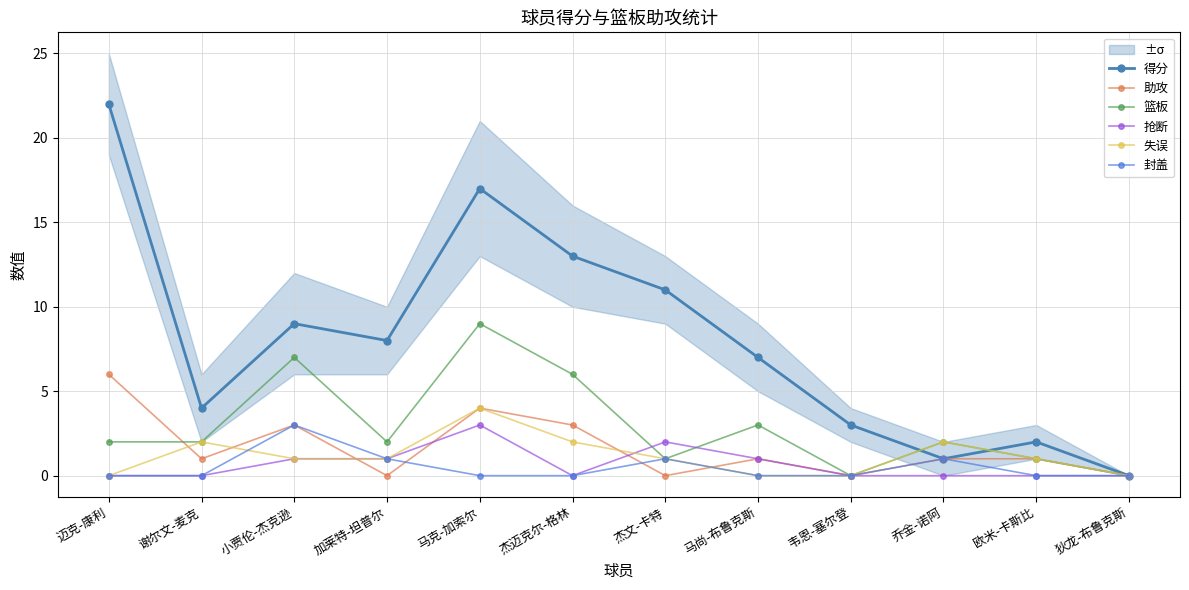

What is the label of the 8th point from the right?

马克-加索尔